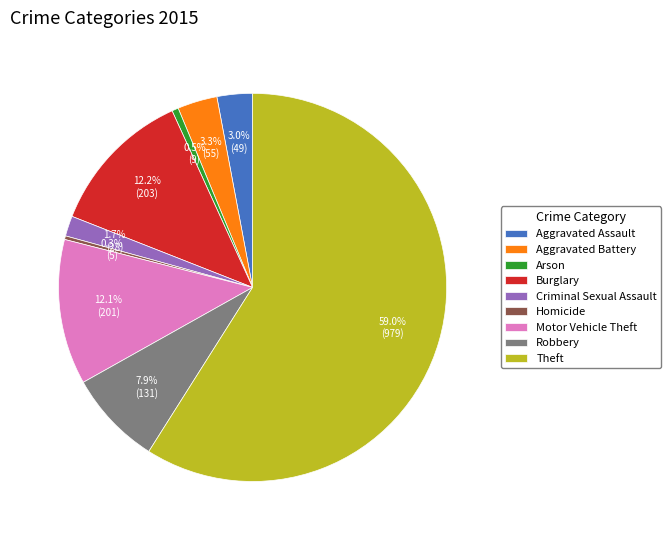

To the nearest percent, what portion does Aggravated Battery represent?

3%